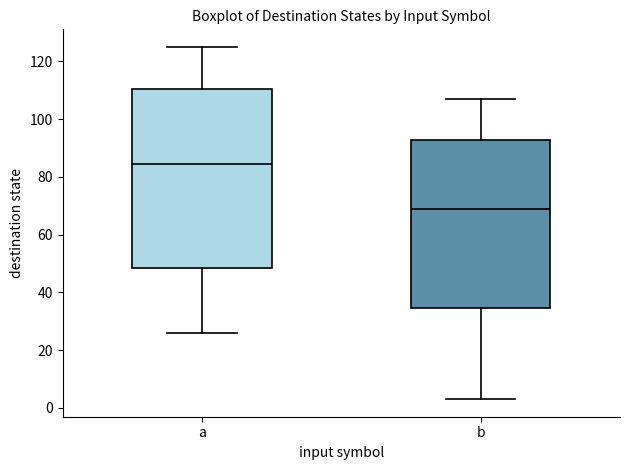

Which box is the tallest, from its lower edge to its upper edge?

a